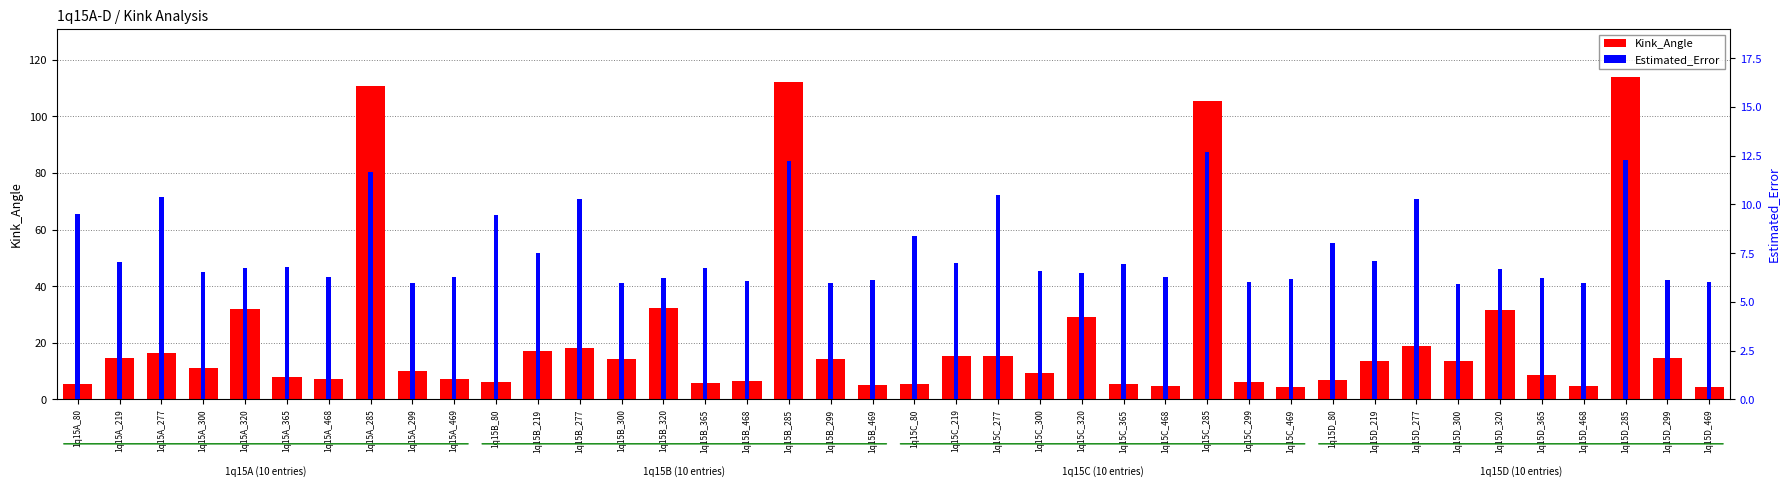

What is the difference between the maximum and minimum values in the Estimated_Error series?

6.7